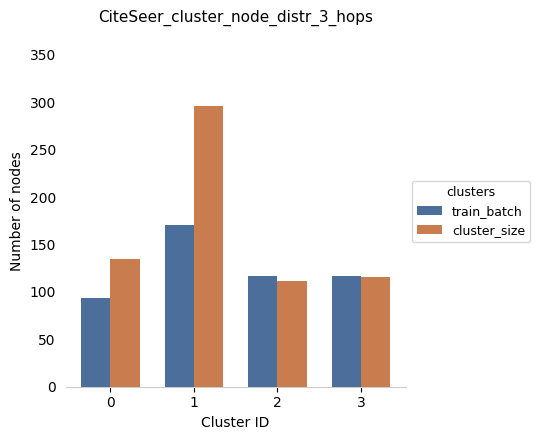

At which category is the sum across all series the highest?

1